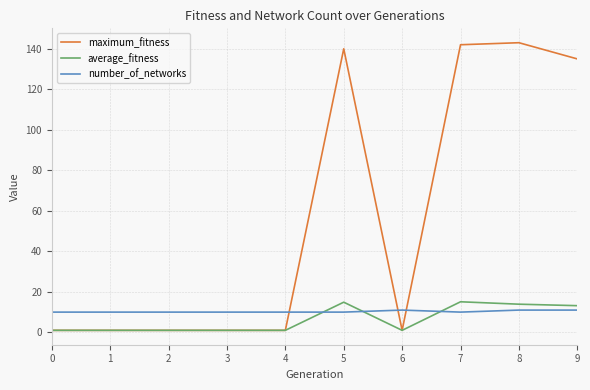

What is the minimum value for number_of_networks?

10.0